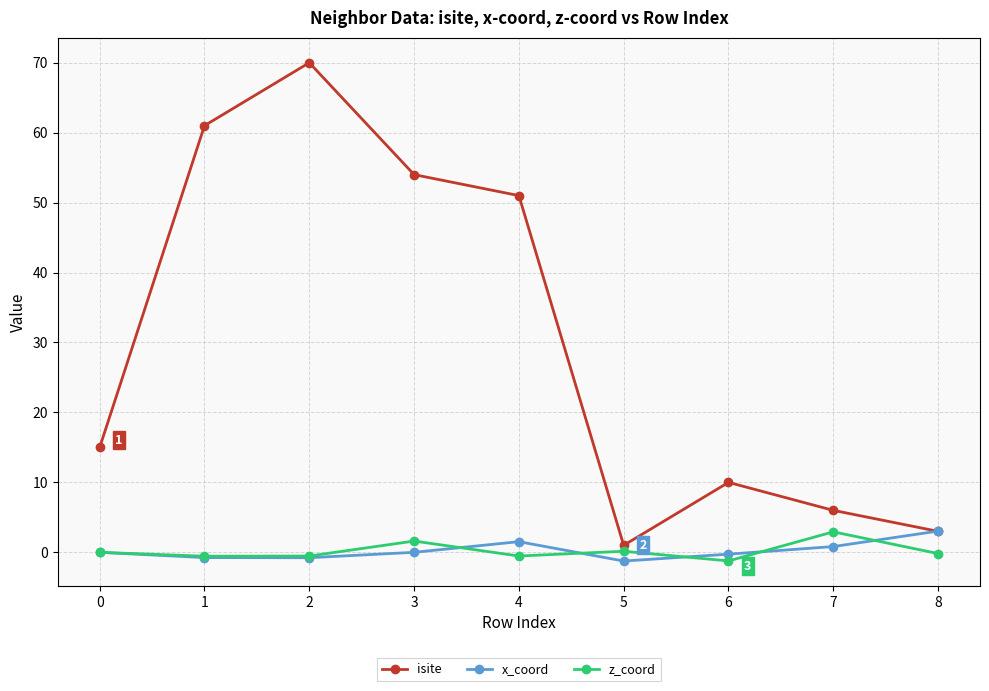

What is the spread (max minus min) of values at 7?

5.2